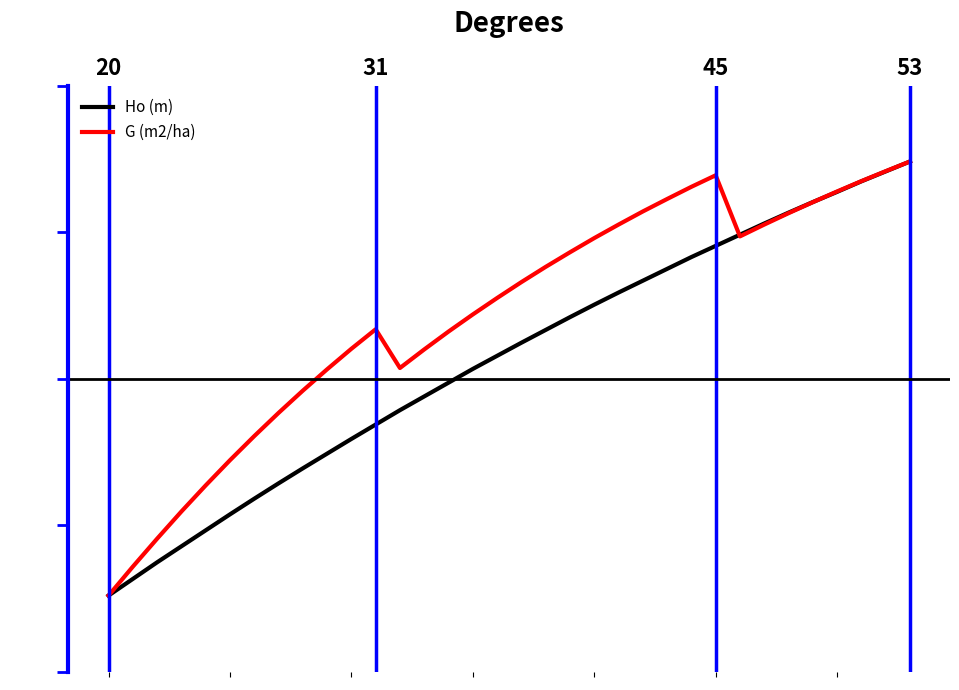

Which series has the widest spread of values?

Ho (m)